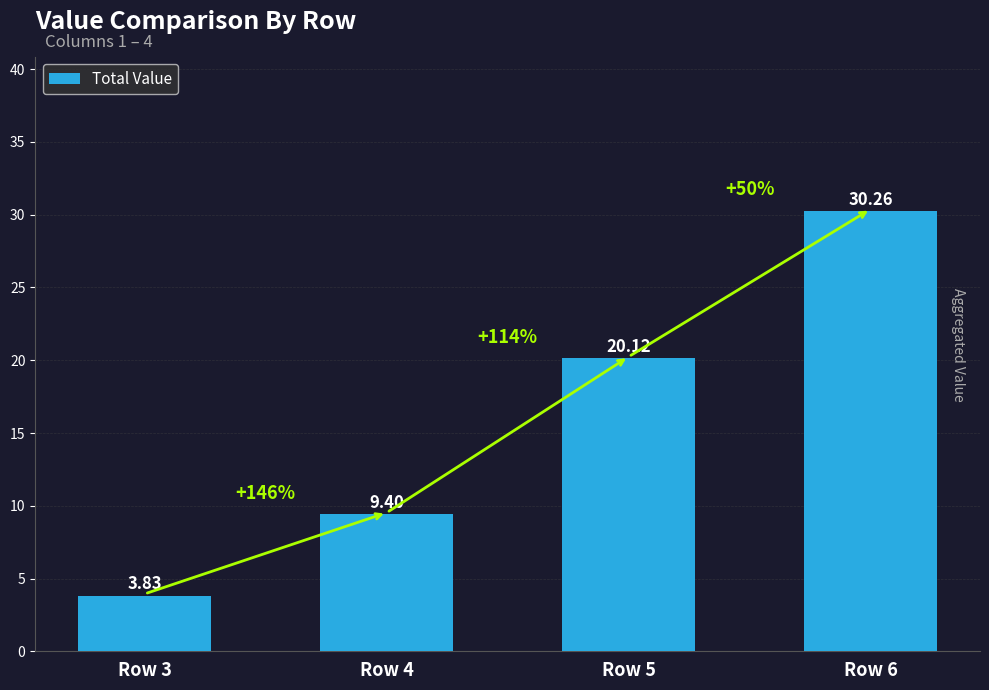

True or false: the data shows 30.3 at Row 6.

True